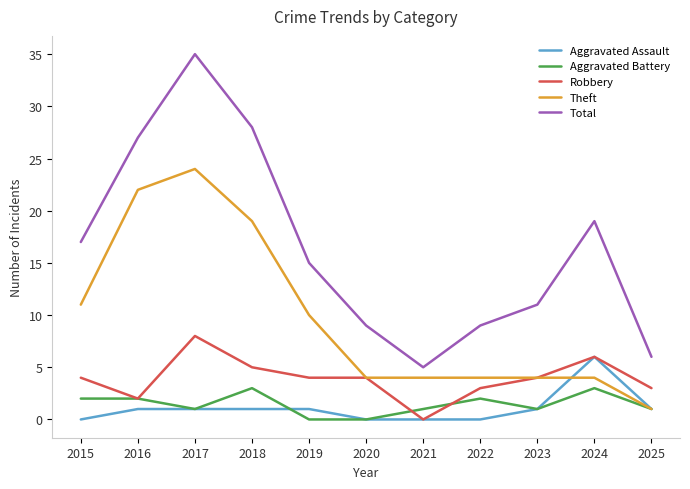

At how many categories does at least one series exceed 14?

6